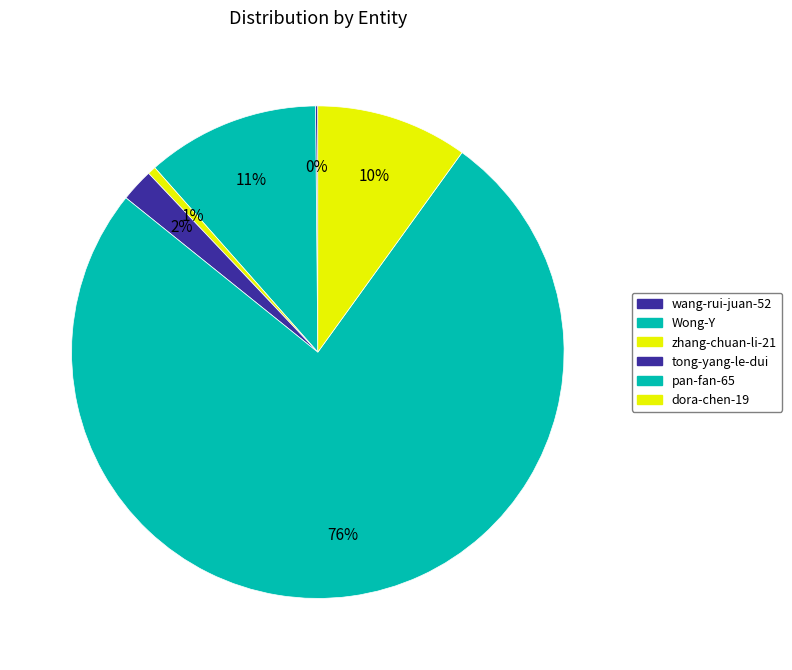

Does any single category account for the majority?

Yes